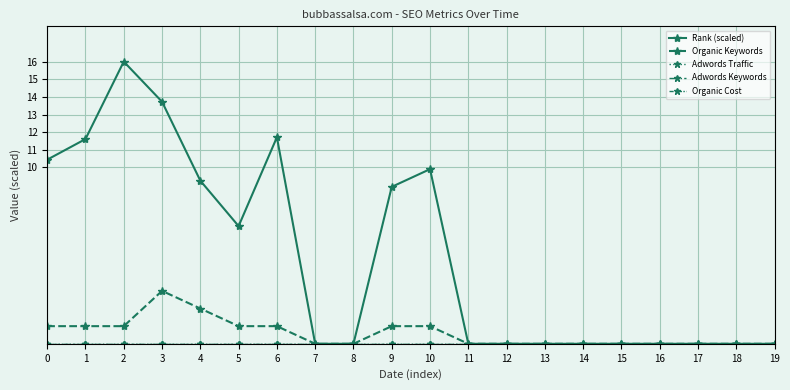

Rank the series by their maximum value, from lowest to highest.

Adwords Traffic, Adwords Keywords, Organic Cost, Organic Keywords, Rank (scaled)